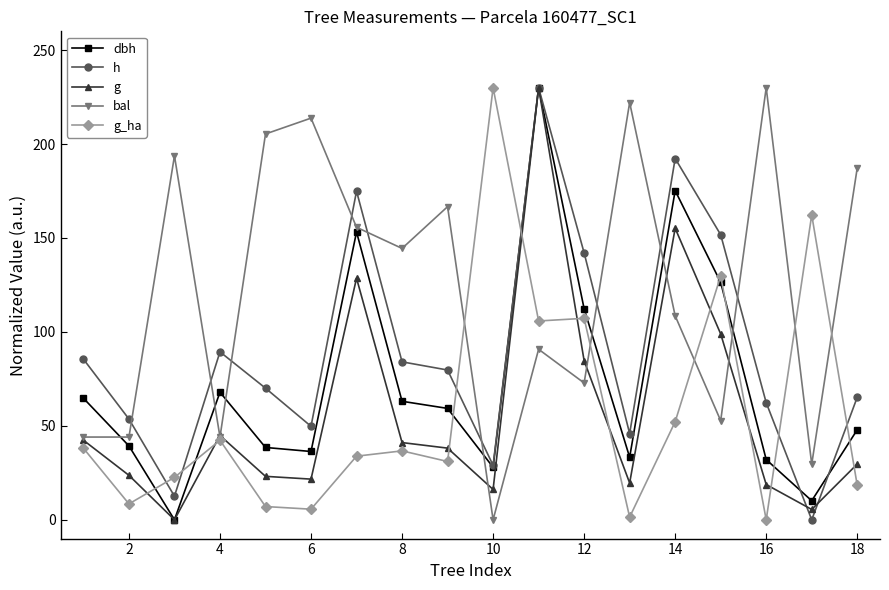

How many interior local peaks does the g series have?

4